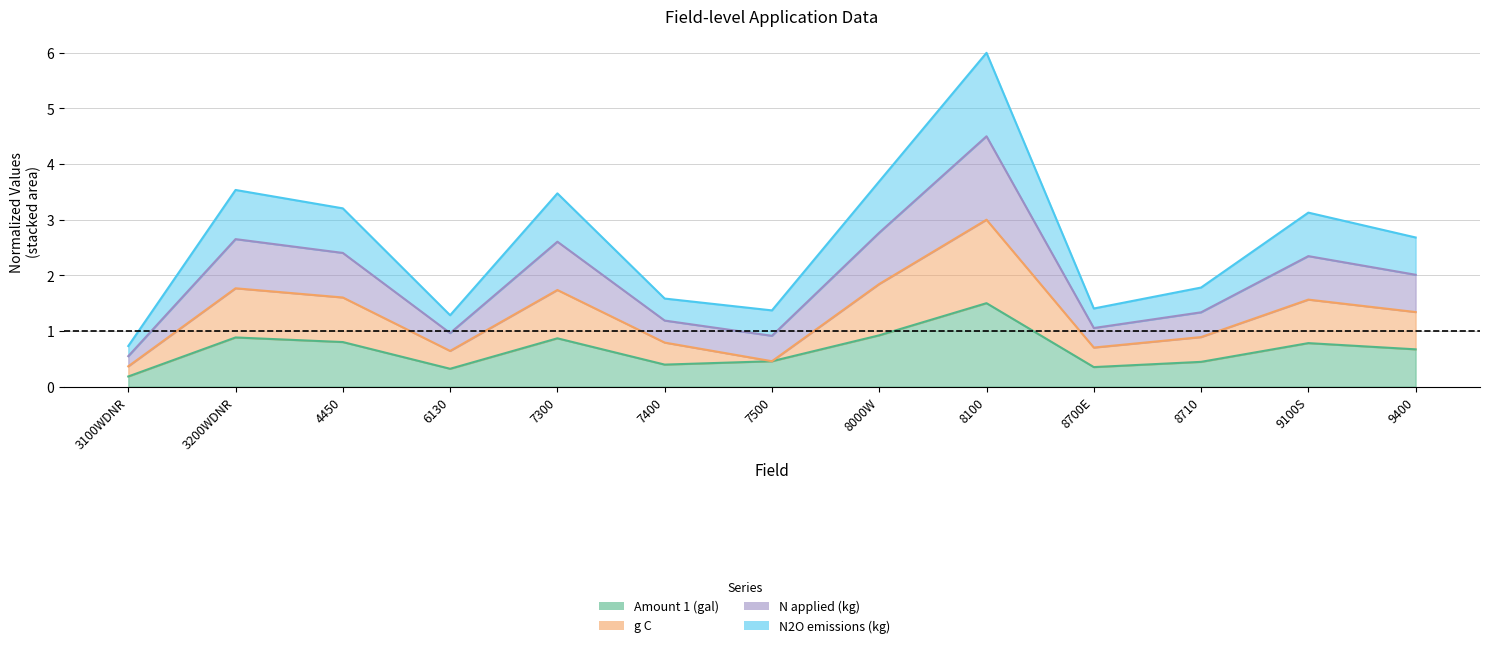

Is the value of Amount 1 (gal) at 3100WDNR greater than the value of N applied (kg) at 7400?

No